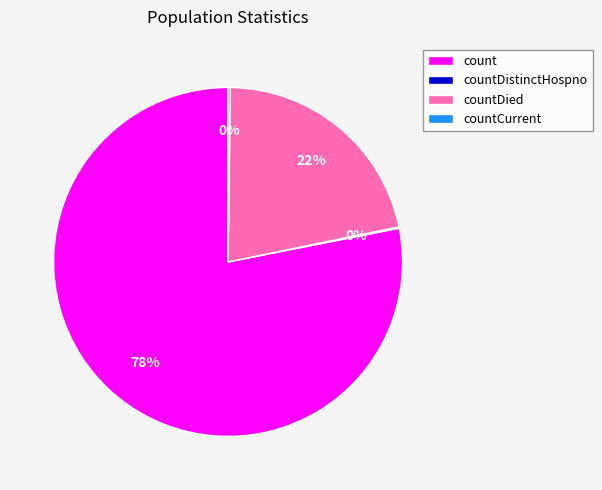

Is there a majority slice in this chart?

Yes